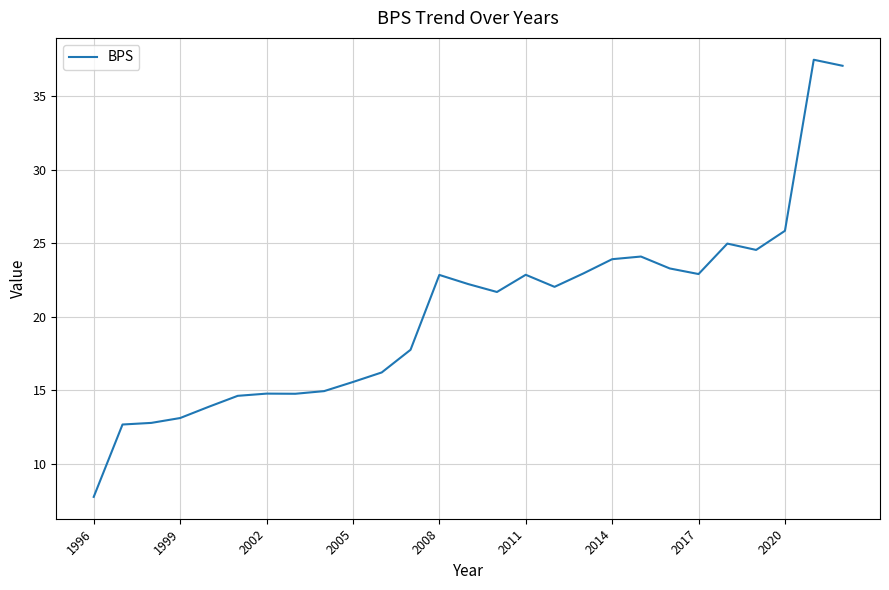

What is the maximum value shown in the chart?

37.5